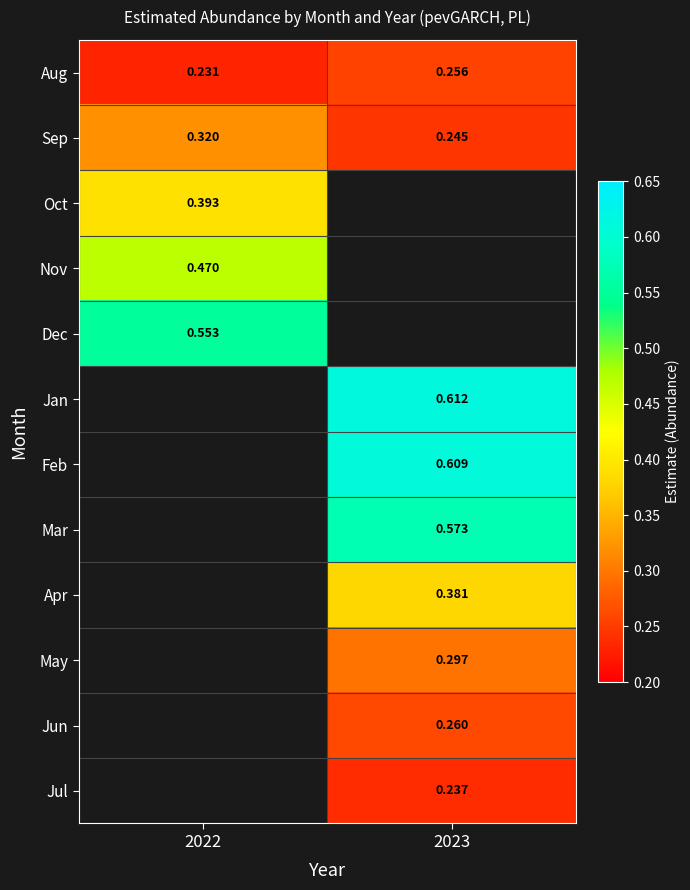

What is the maximum value shown in the chart?

0.6